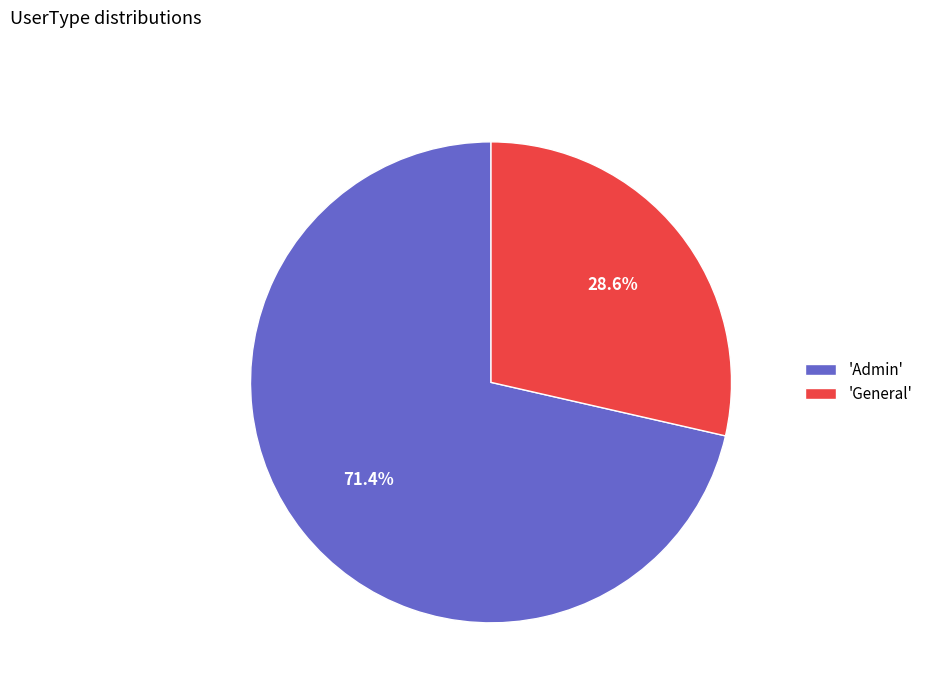

Combined, what portion of the pie is 'General' and 'Admin'?

100.0%